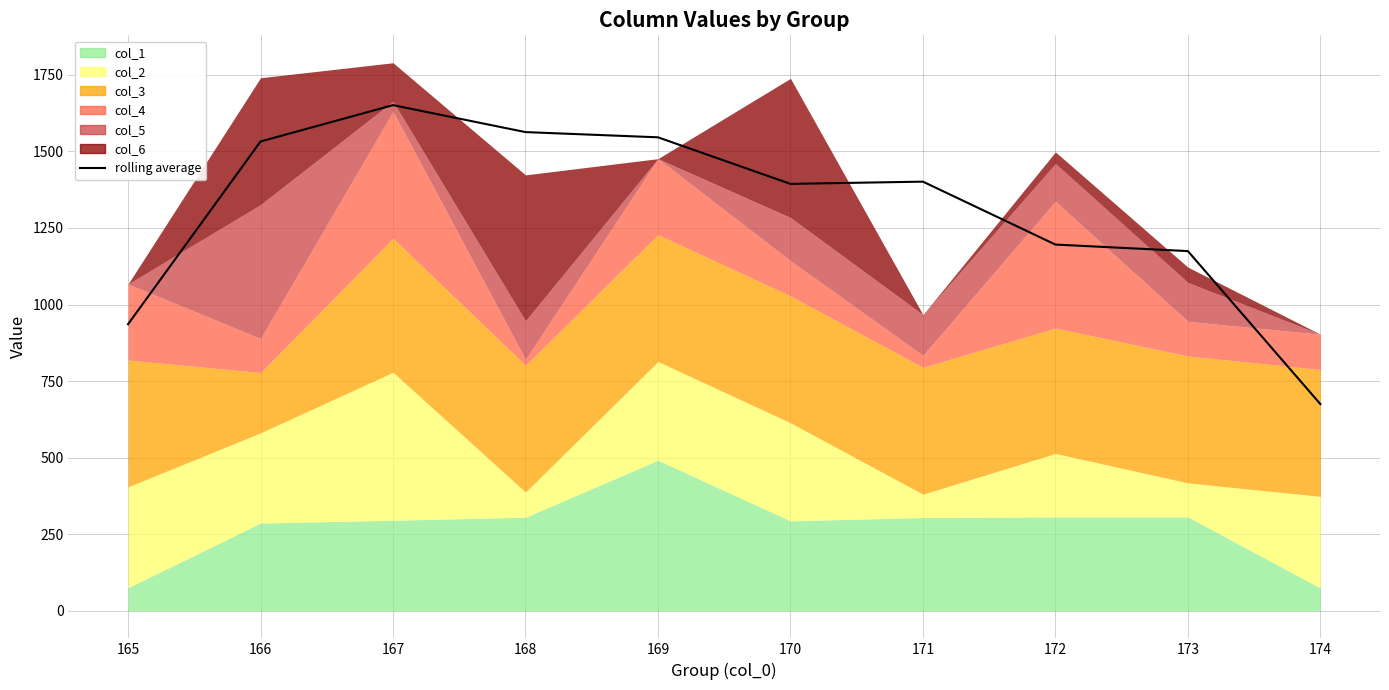

Reading left to right, list all the values displayed in this chart.

165=935.7	166=1532.0	167=1650.7	168=1562.7	169=1545.7	170=1393.7	171=1401.0	172=1195.7	173=1174.3	174=675.0